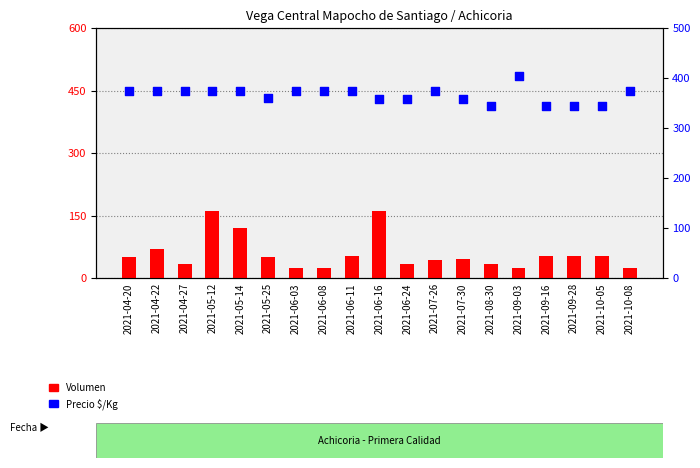

Which series reaches the maximum Y coordinate?

Precio $/Kg